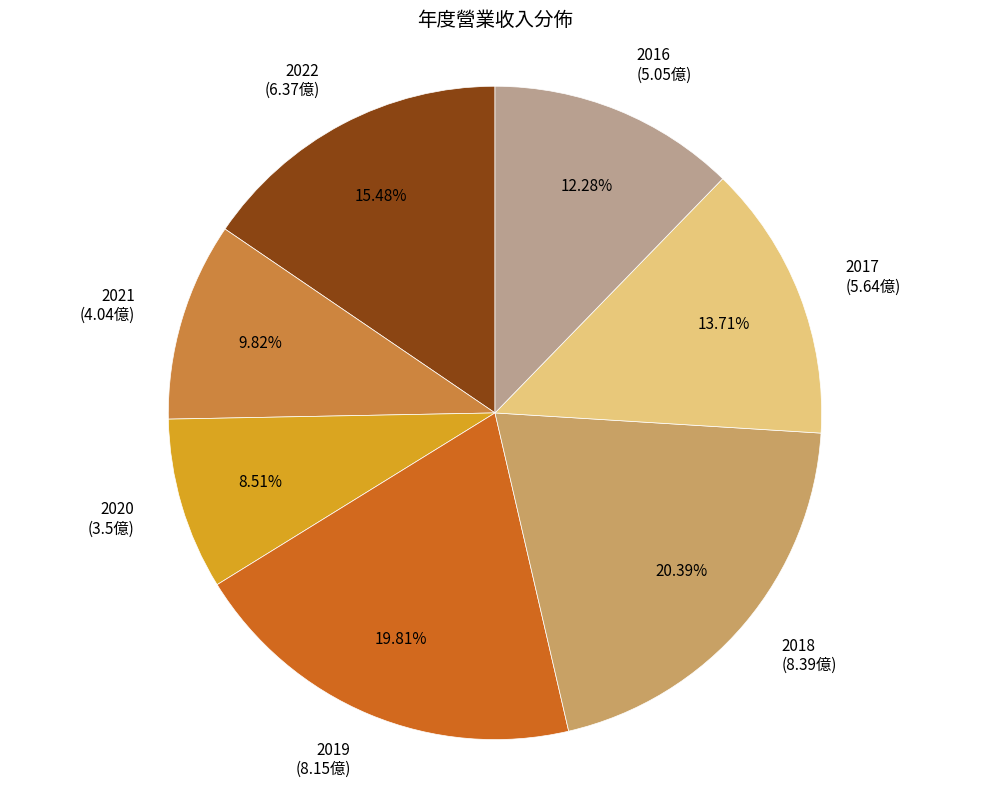

Is there any slice that represents more than half of the pie?

No